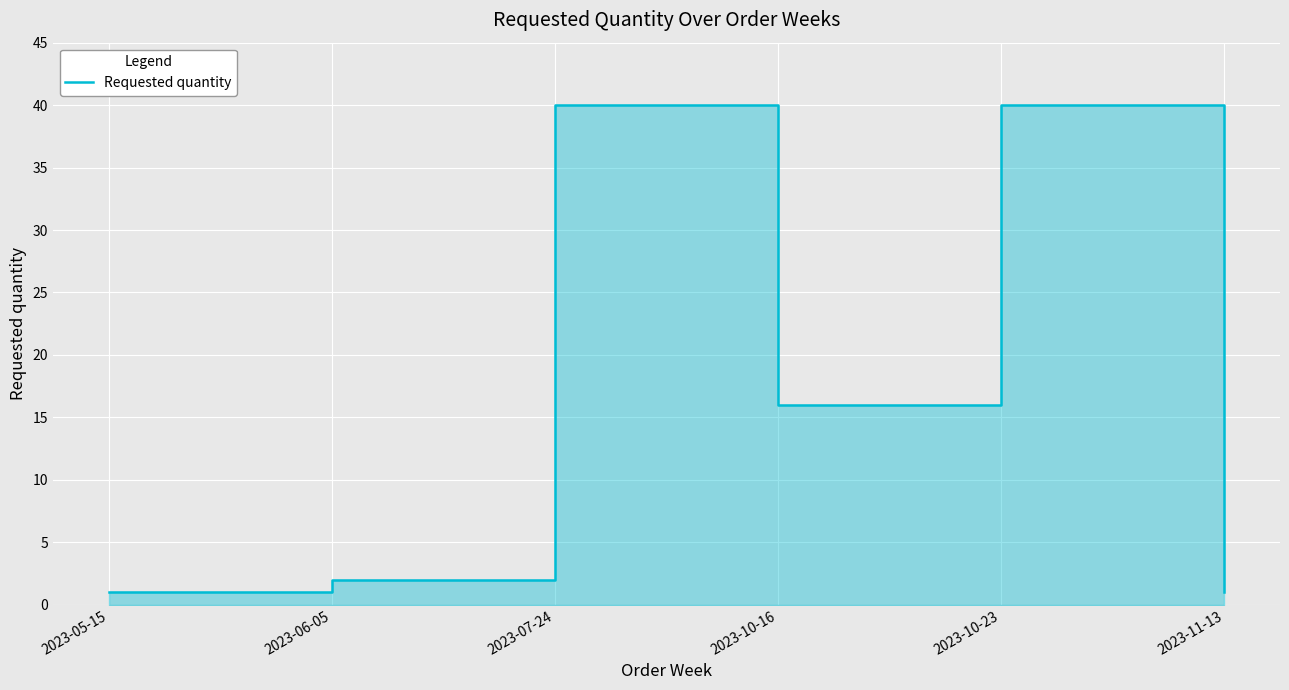

The value at 2023-05-15 is 0. True or false?

False